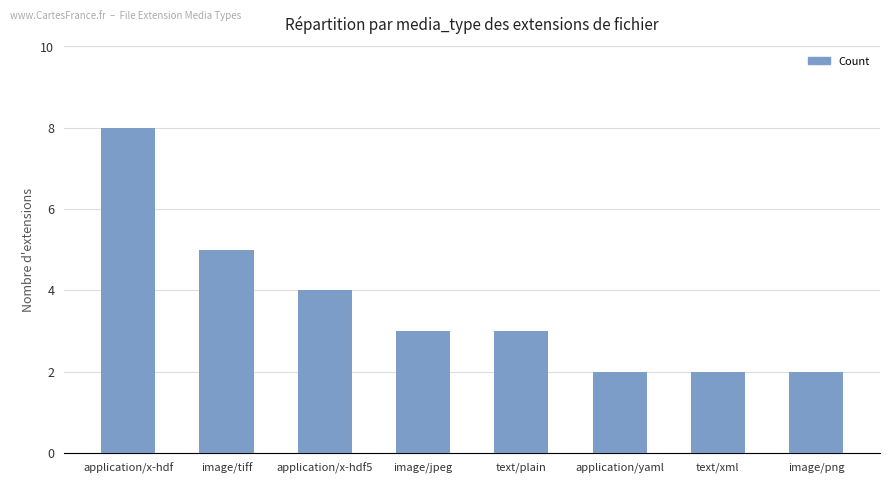

Is it true that the value at image/jpeg is 3?

True